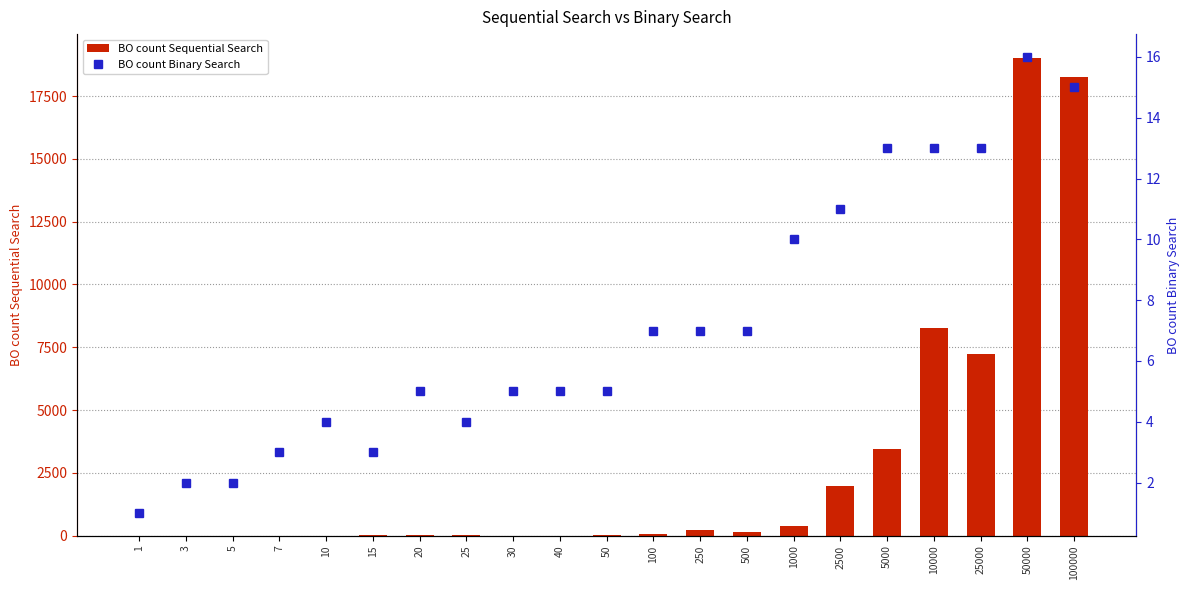

How many values in the BO count Binary Search series exceed 5?

10